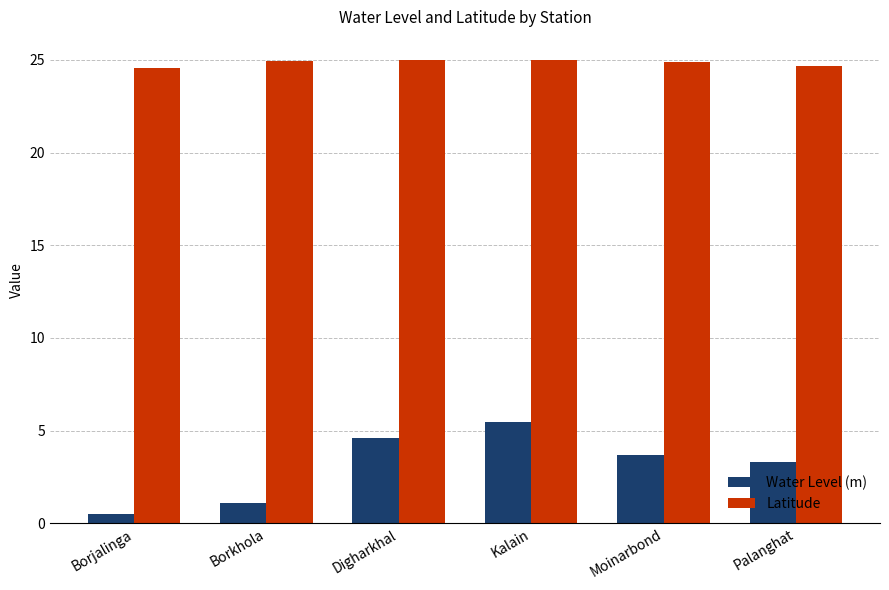

What position from the left is Palanghat?

6